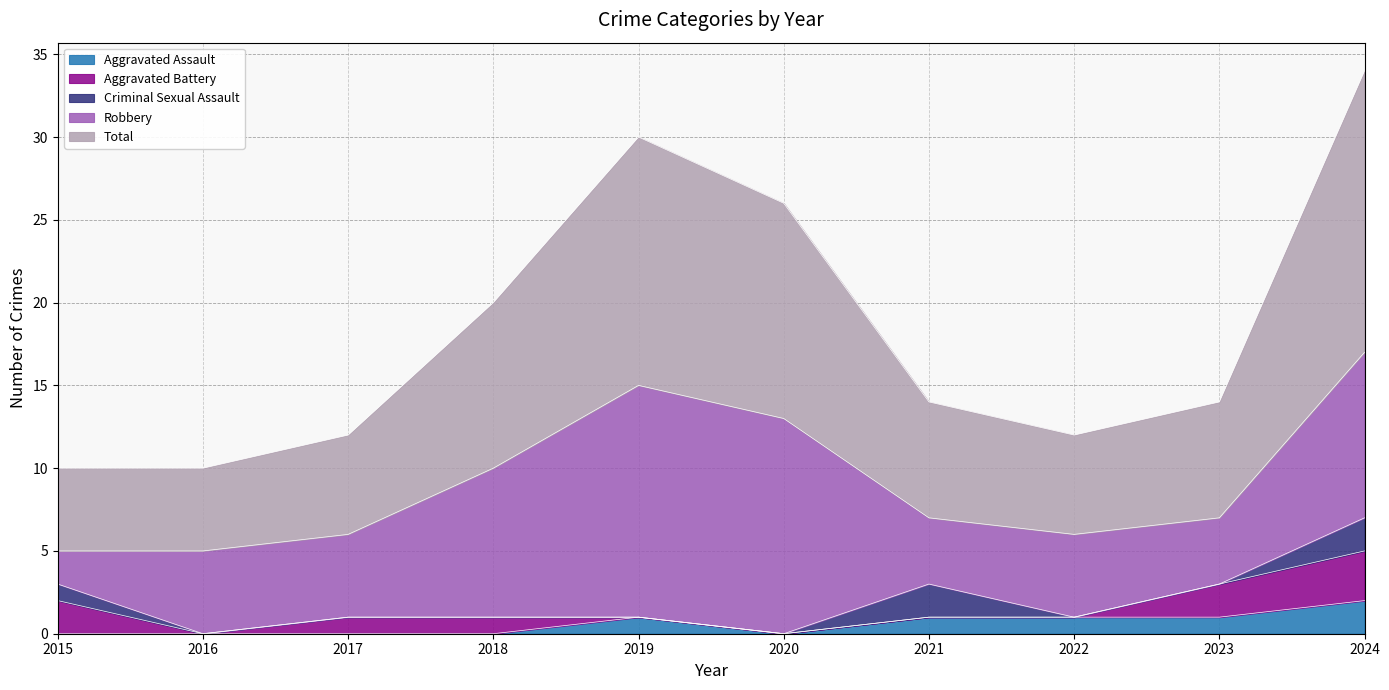

Rank the series by their maximum value, from lowest to highest.

Aggravated Assault, Criminal Sexual Assault, Aggravated Battery, Robbery, Total